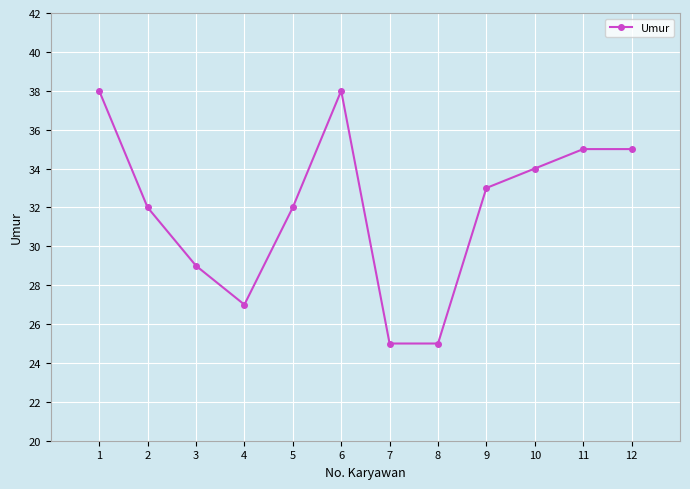

What is the maximum value shown in the chart?

38